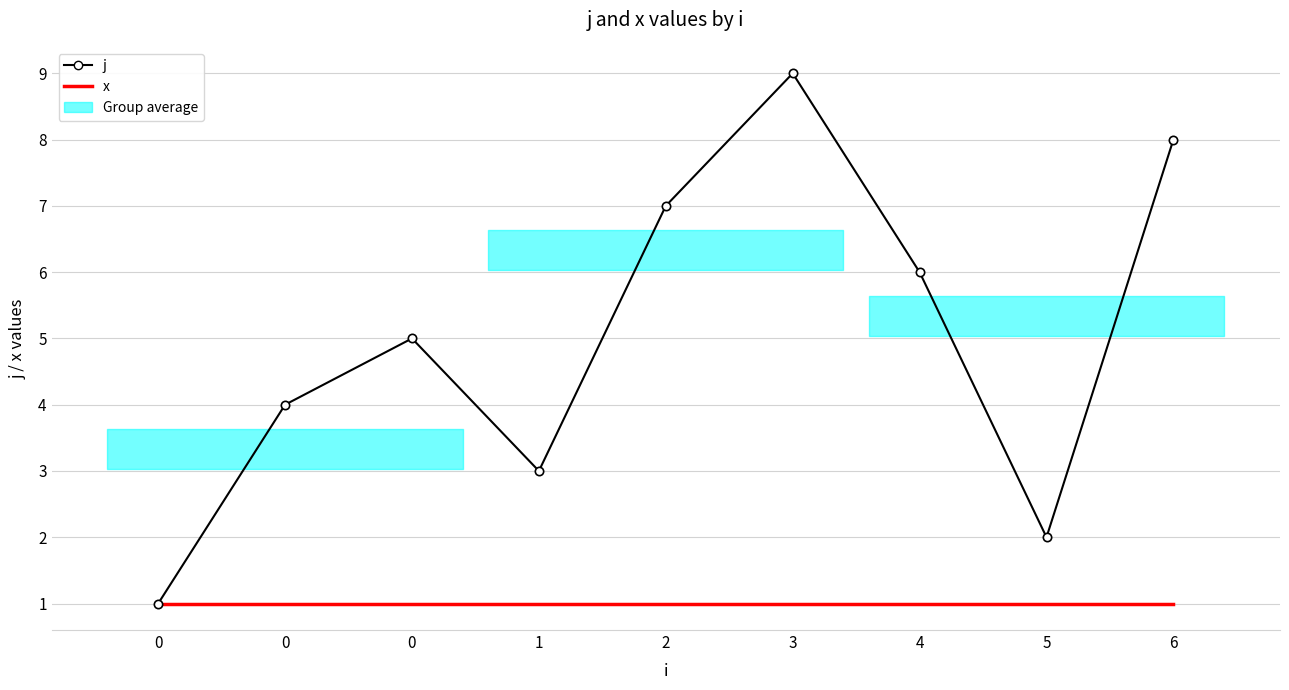

What is the sum of all j values?

45